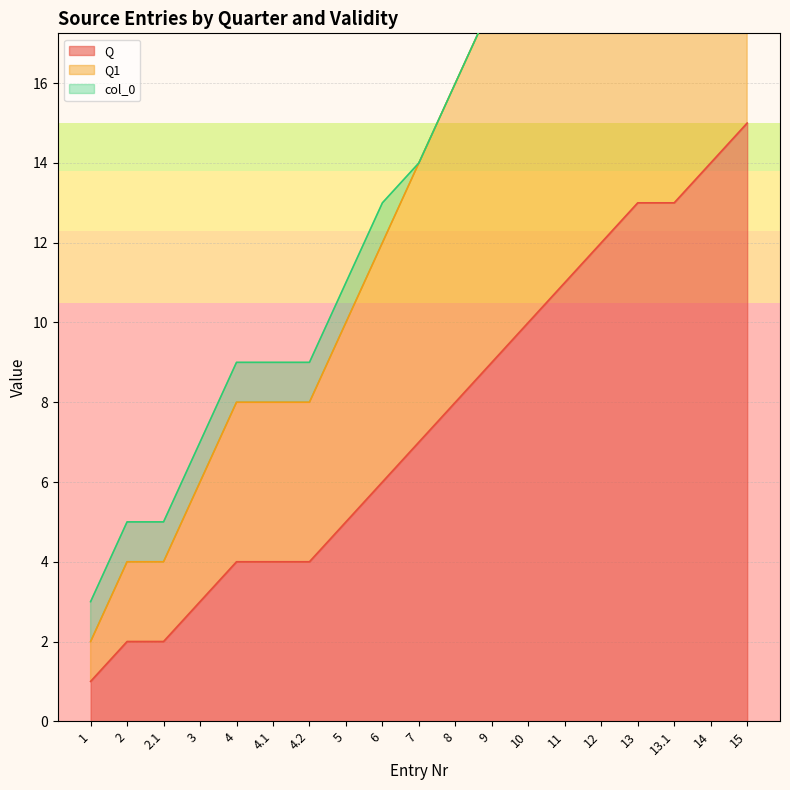

What is the value of the Q point at the 15th from the left?

12